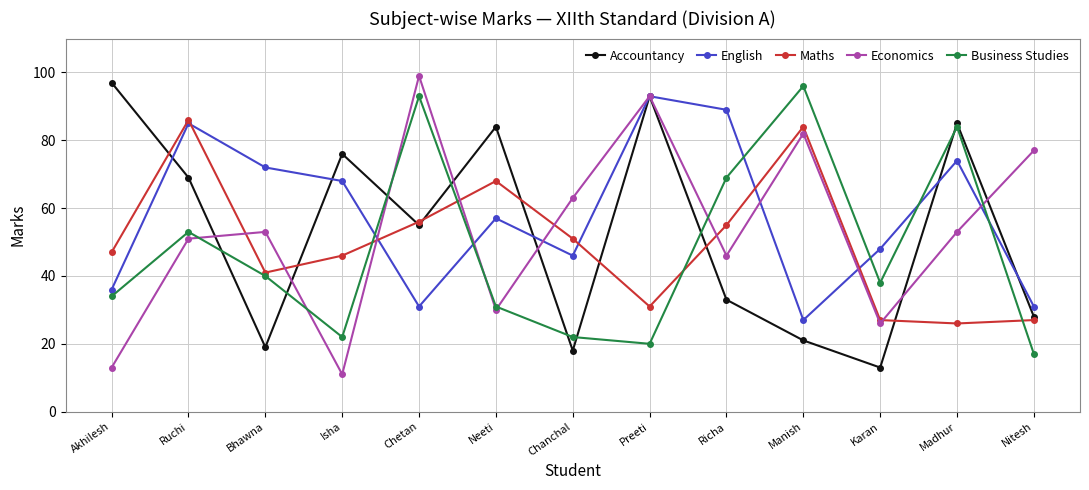

Which series changed the most between Ruchi and Manish?

English